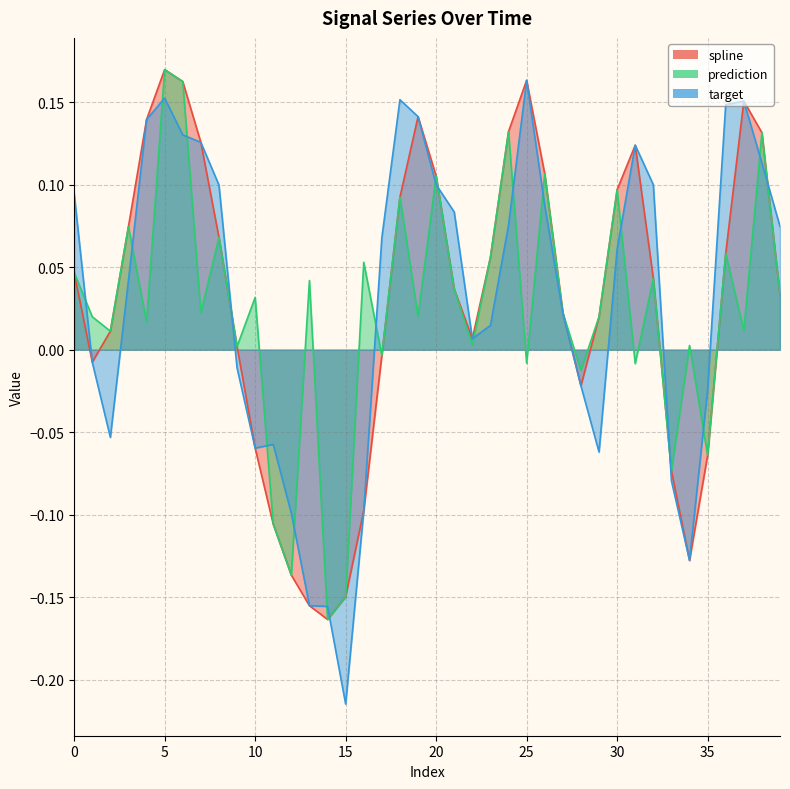

Reading left to right, transcribe all the data shown in this chart.

spline: 0.0	-0.0	0.0	0.1	0.1	0.2	0.2	0.1	0.1	0.0	-0.1	-0.1	-0.1	-0.2	-0.2	-0.1	-0.1	-0.0	0.1	0.1	0.1	0.0	0.0	0.1	0.1	0.2	0.1	0.0	-0.0	0.0	0.1	0.1	0.0	-0.1	-0.1	-0.1	0.1	0.2	0.1	0.0
prediction: 0.0	0.0	0.0	0.1	0.0	0.2	0.2	0.0	0.1	0.0	0.0	-0.1	-0.1	0.0	-0.2	-0.1	0.1	-0.0	0.1	0.0	0.1	0.0	0.0	0.1	0.1	-0.0	0.1	0.0	-0.0	0.0	0.1	-0.0	0.0	-0.1	0.0	-0.1	0.1	0.0	0.1	0.0
target: 0.1	-0.0	-0.1	0.0	0.1	0.2	0.1	0.1	0.1	-0.0	-0.1	-0.1	-0.1	-0.2	-0.2	-0.2	-0.1	0.1	0.2	0.1	0.1	0.1	0.0	0.0	0.1	0.2	0.1	0.0	-0.0	-0.1	0.1	0.1	0.1	-0.1	-0.1	-0.0	0.1	0.2	0.1	0.1